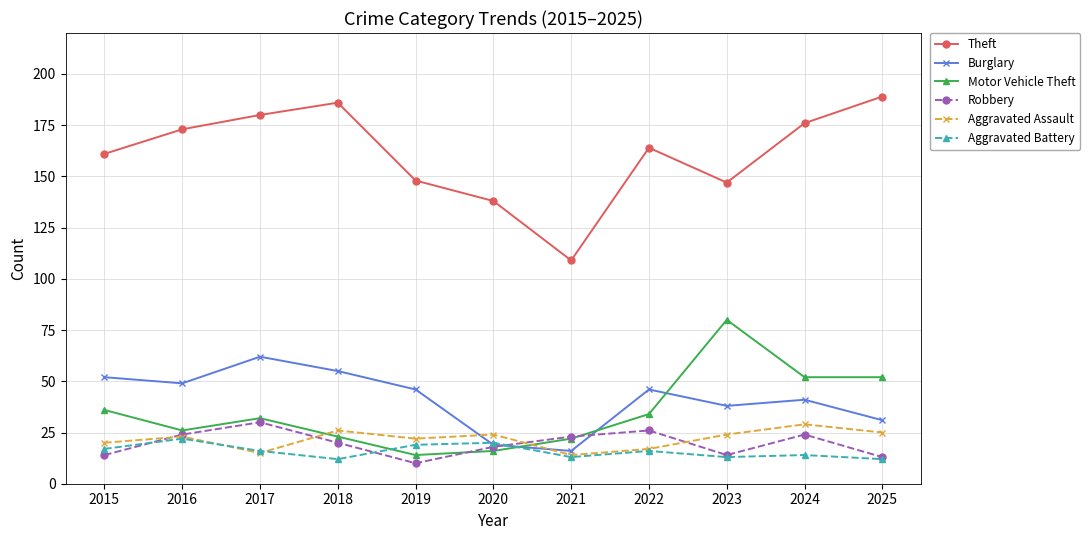

Is it true that Robbery equals 20 at 2018?

True